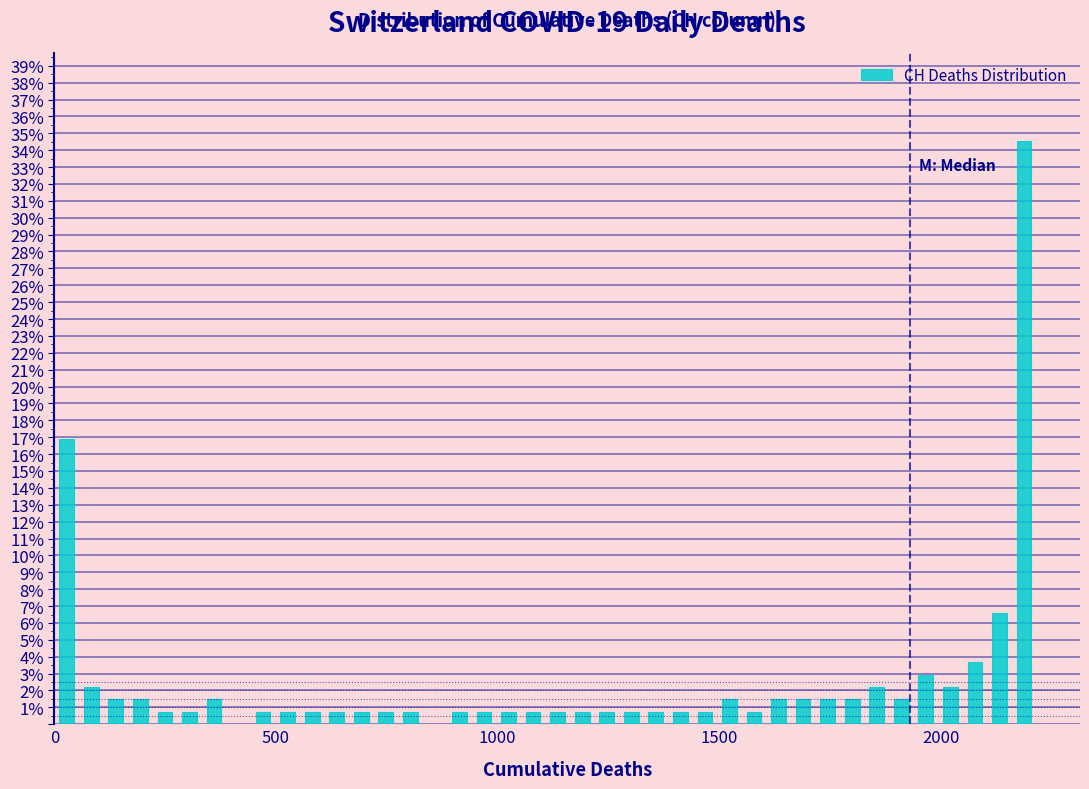

Read against the x-axis, roughly where is the centre of the tallest bar?

2200